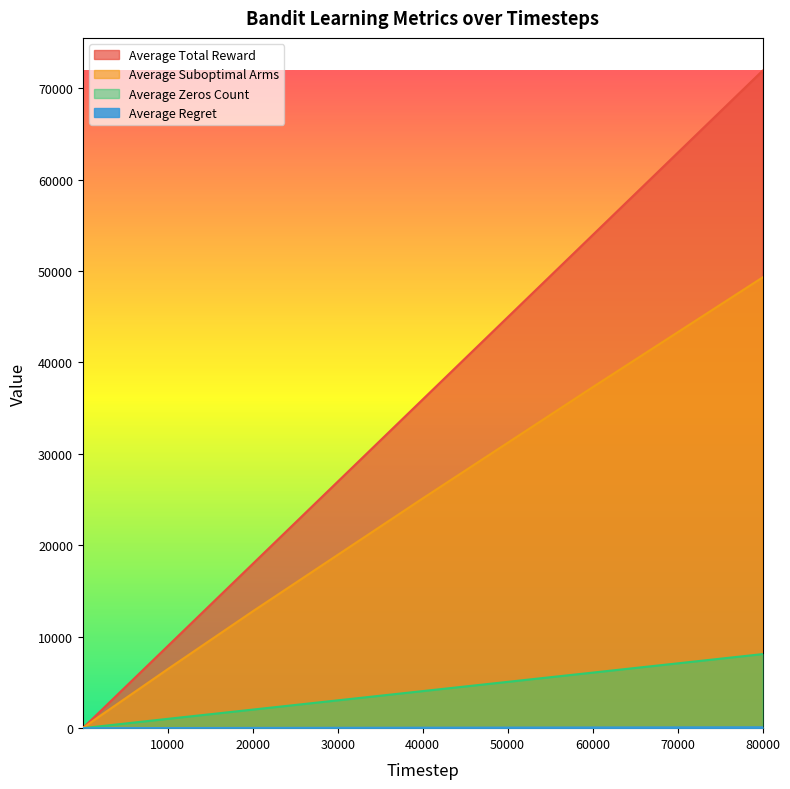

Is the value of Average Zeros Count at 40000 greater than the value of Average Regret at 200?

Yes